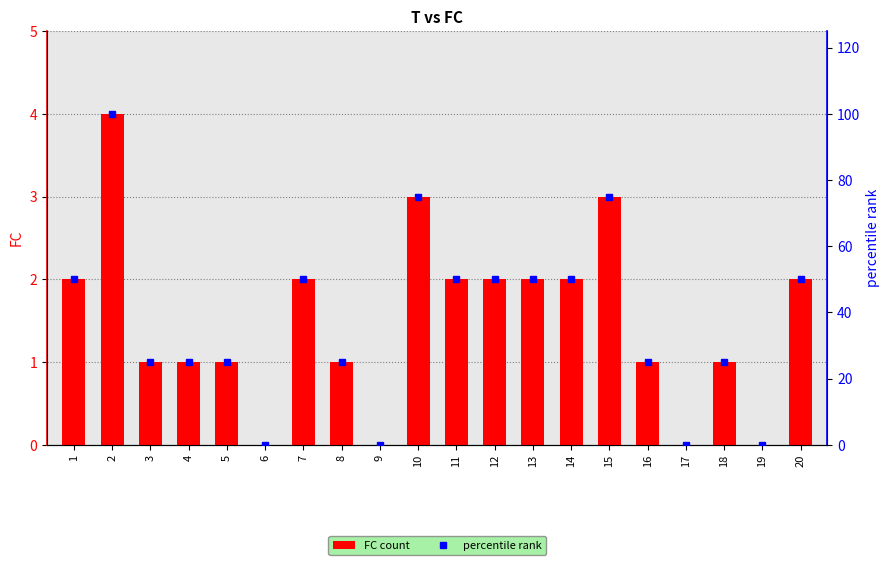

Rank the categories by percentile rank value from highest to lowest.

2, 10, 15, 1, 7, 11, 12, 13, 14, 20, 3, 4, 5, 8, 16, 18, 6, 9, 17, 19